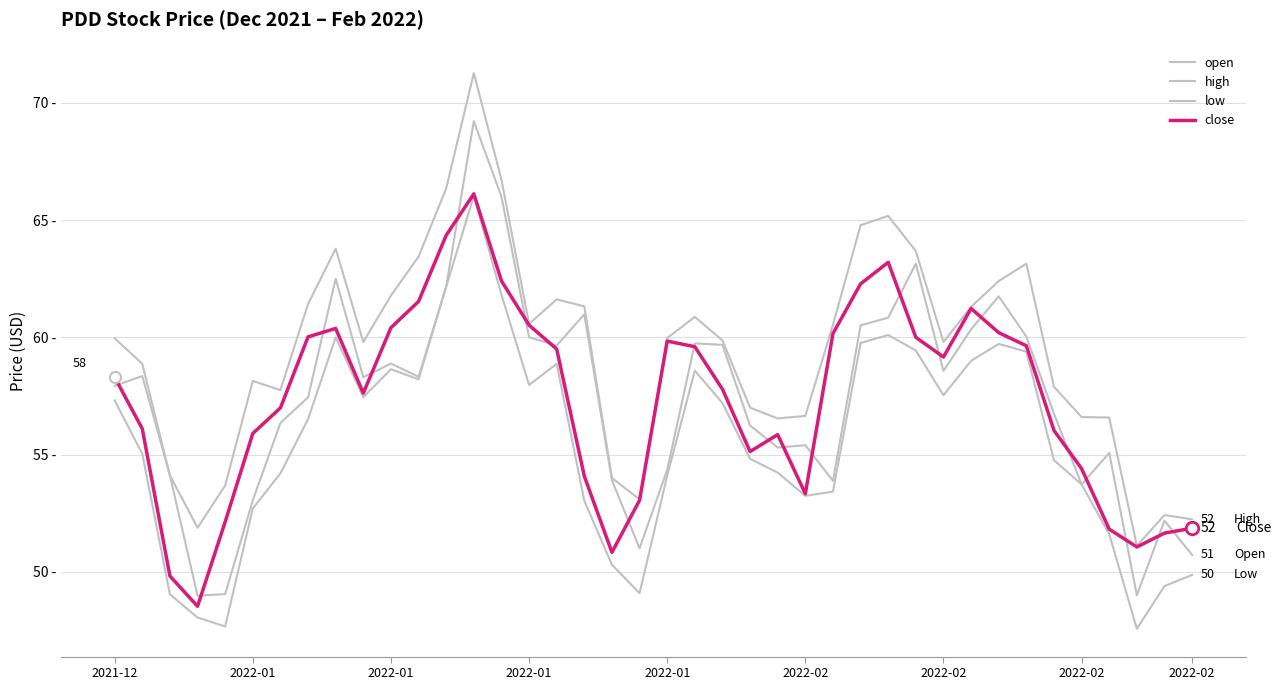

What is the value of the high point at the 28th from the left?

64.8